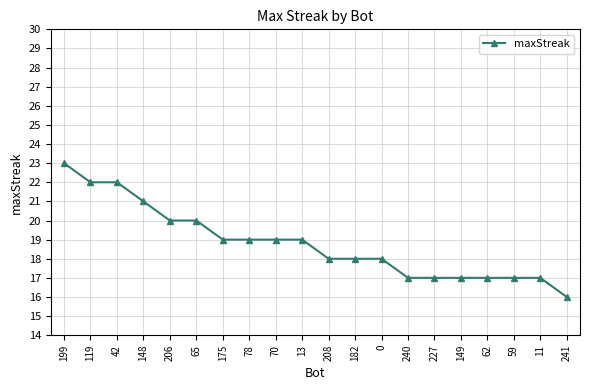

Approximately how many times larger is the value at 182 compared to 240?

1.1